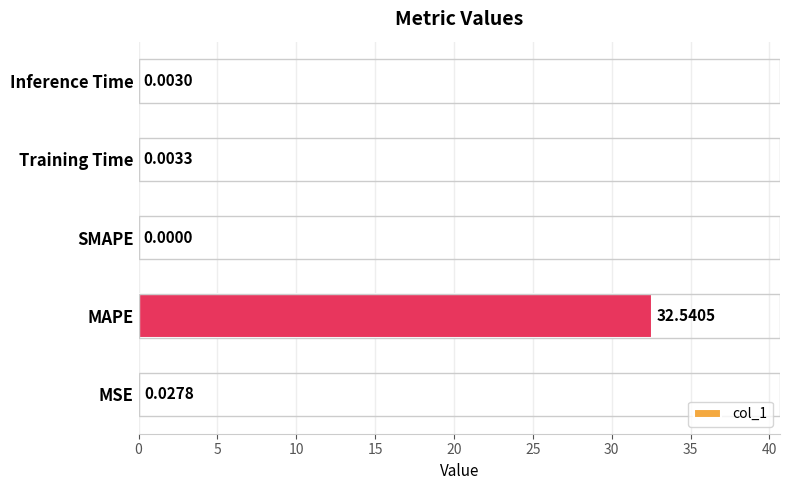

Which category has the highest value across all series?

MAPE